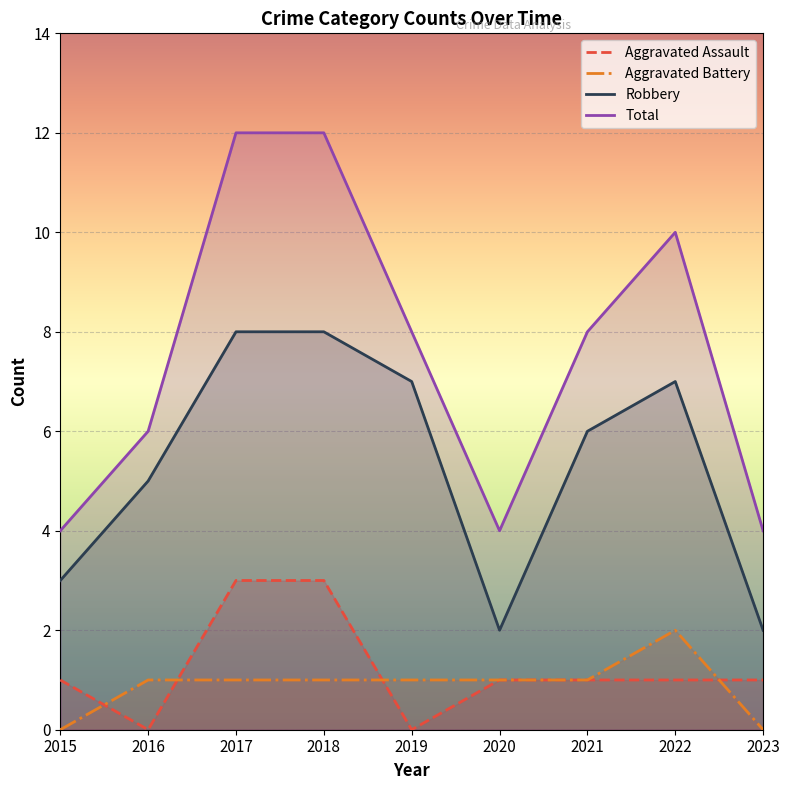

Between 2021 and 2022, which series saw the biggest shift?

Total